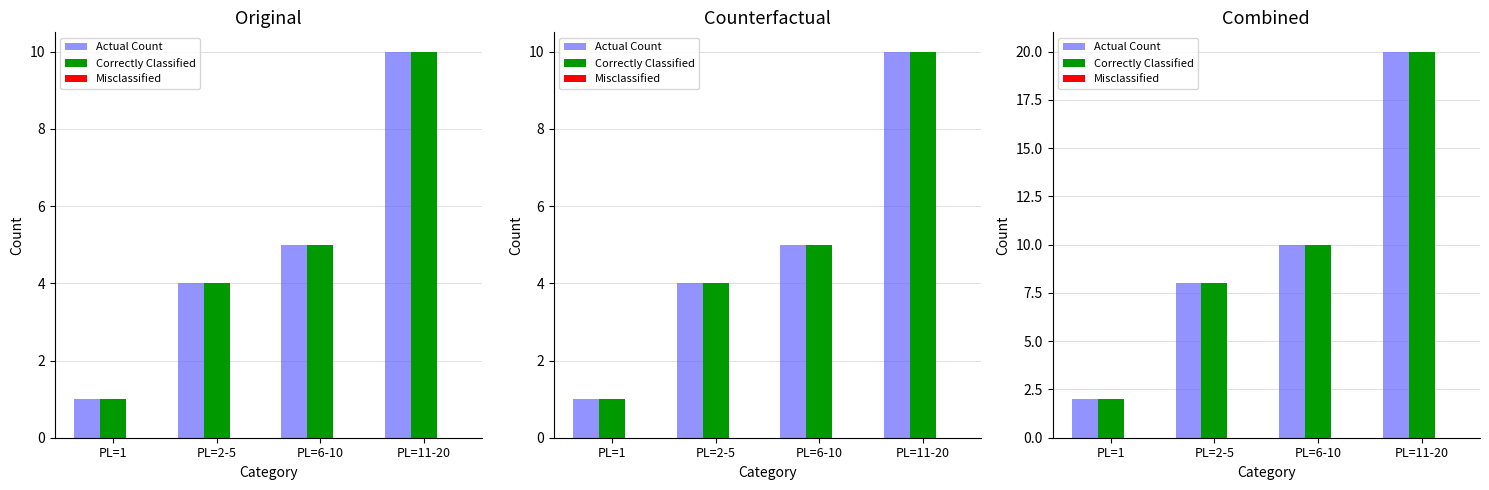

What position from the left is PL=11-20?

4